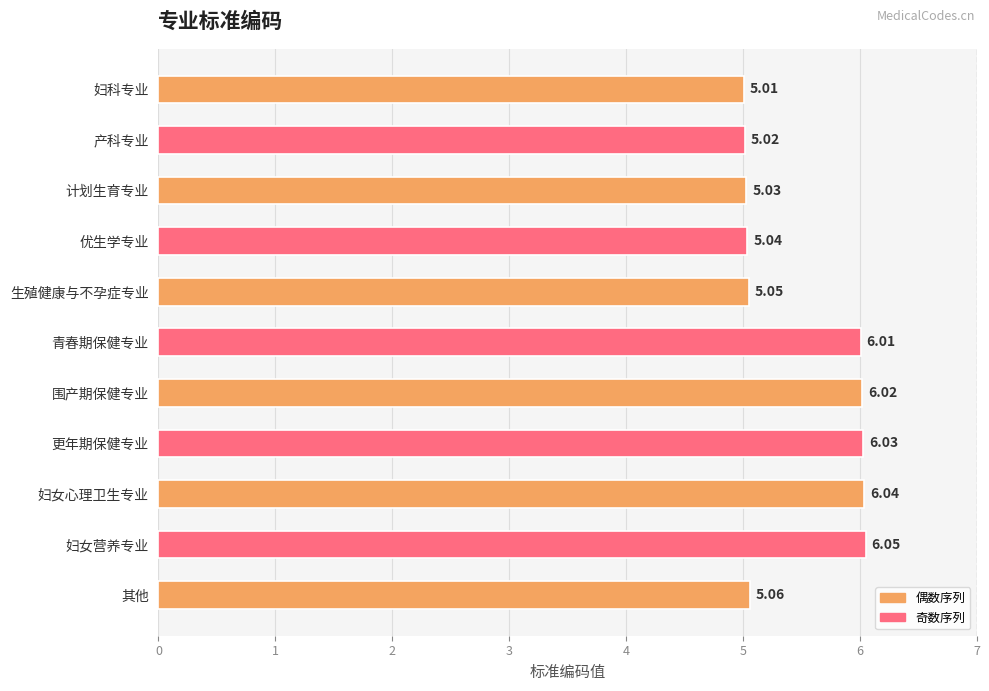

What is the difference between the values at 生殖健康与不孕症专业 and 妇女心理卫生专业?

1.0